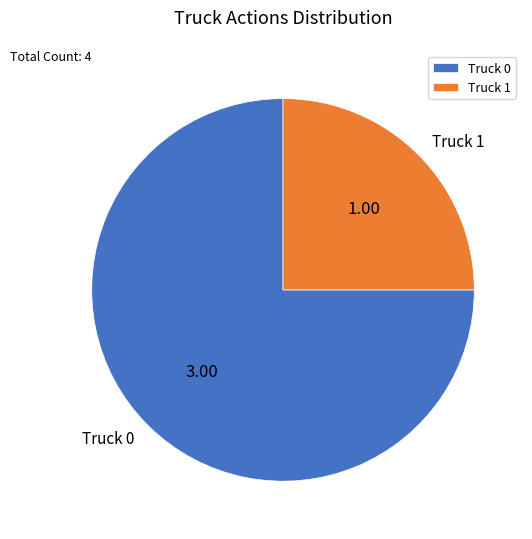

Approximately how many times larger is the value at Truck 1 compared to Truck 0?

0.3